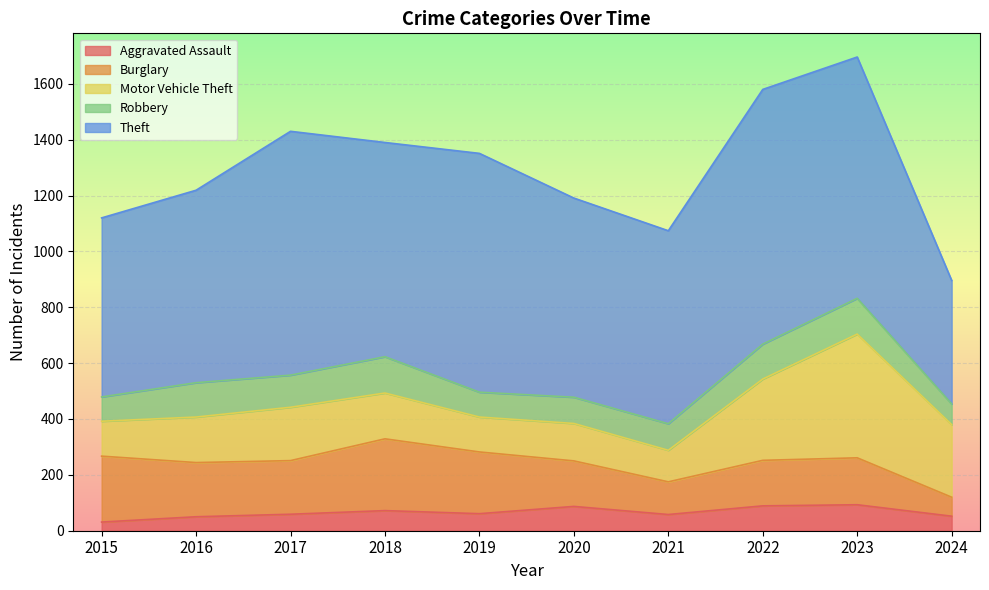

List the series in order of their peak value, highest first.

Theft, Motor Vehicle Theft, Burglary, Robbery, Aggravated Assault